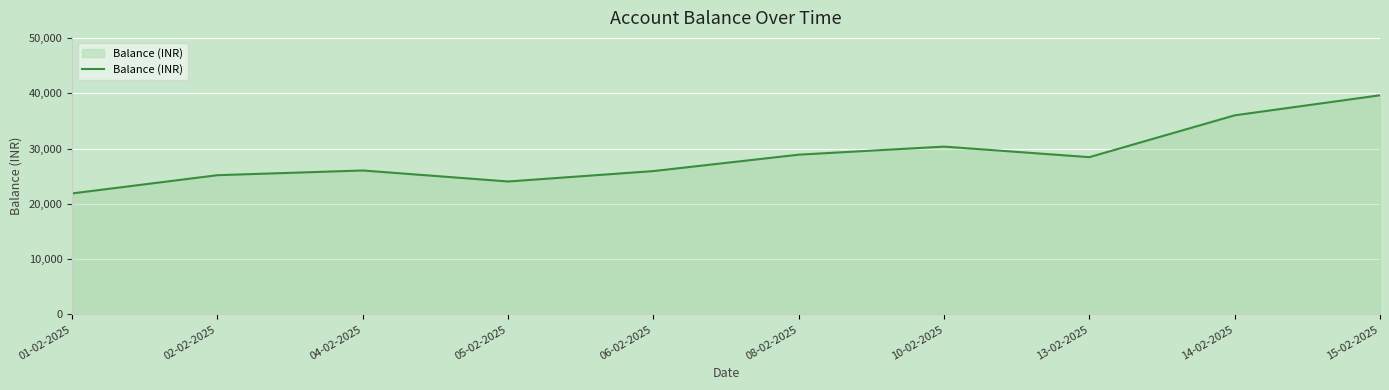

What is the sum of the values at 15-02-2025 and 04-02-2025?

65648.7